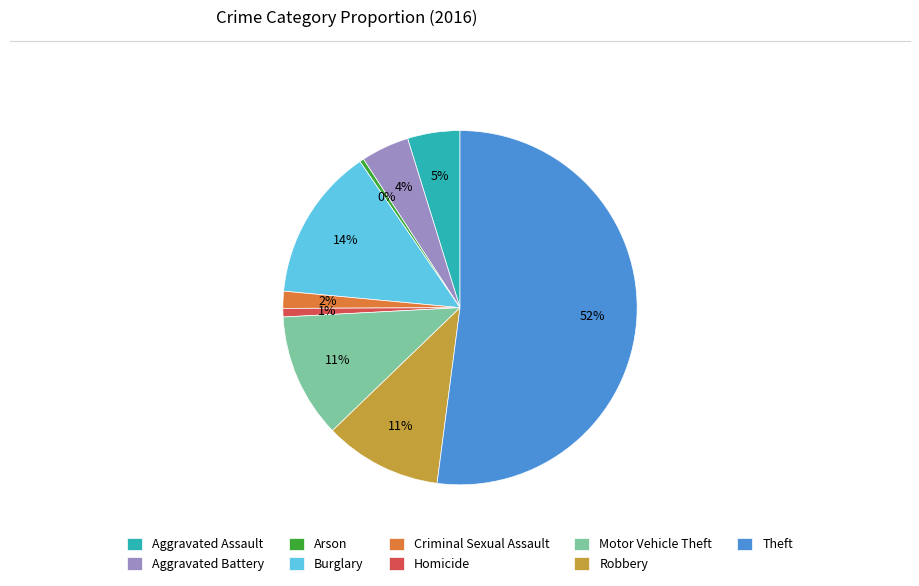

Which category has the biggest portion of the pie?

Theft